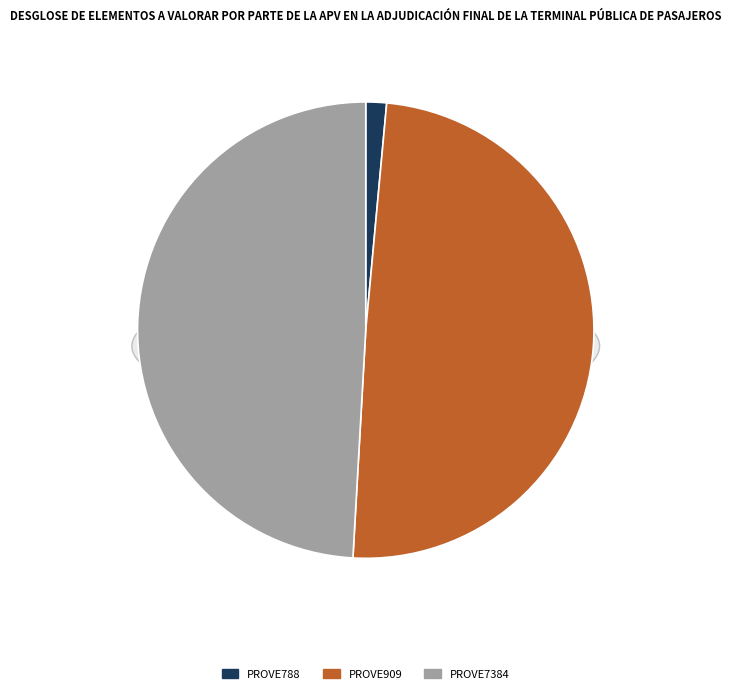

Rank the categories by value from highest to lowest.

PROVE909, PROVE7384, PROVE788